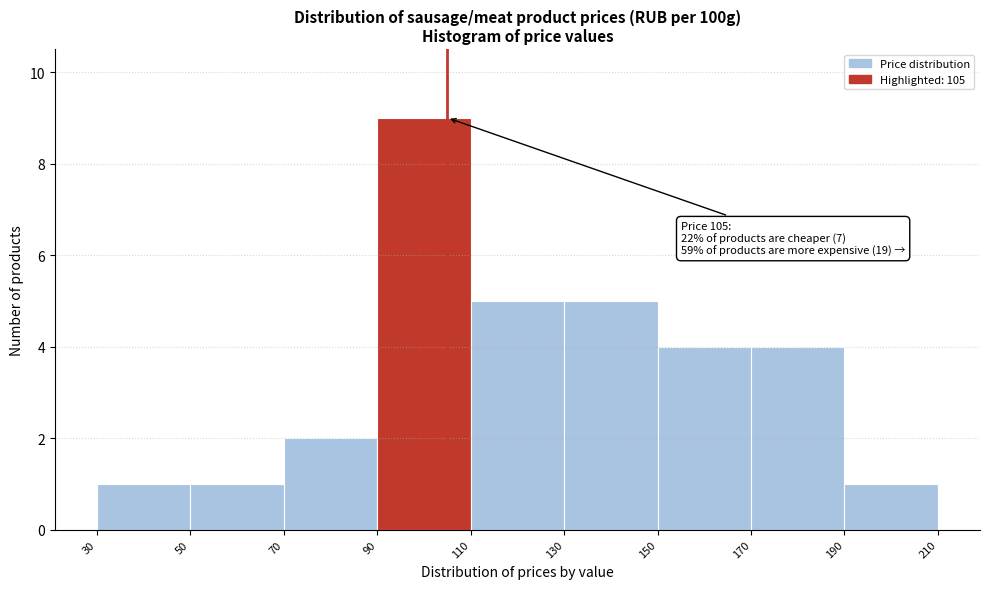

Over which range of the x-axis is the bar tallest?

90 to 110